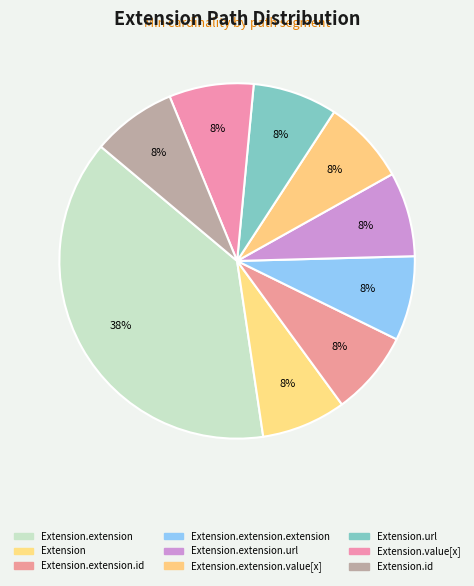

To the nearest percent, what is the difference between the largest and smallest slice percentages?

31%